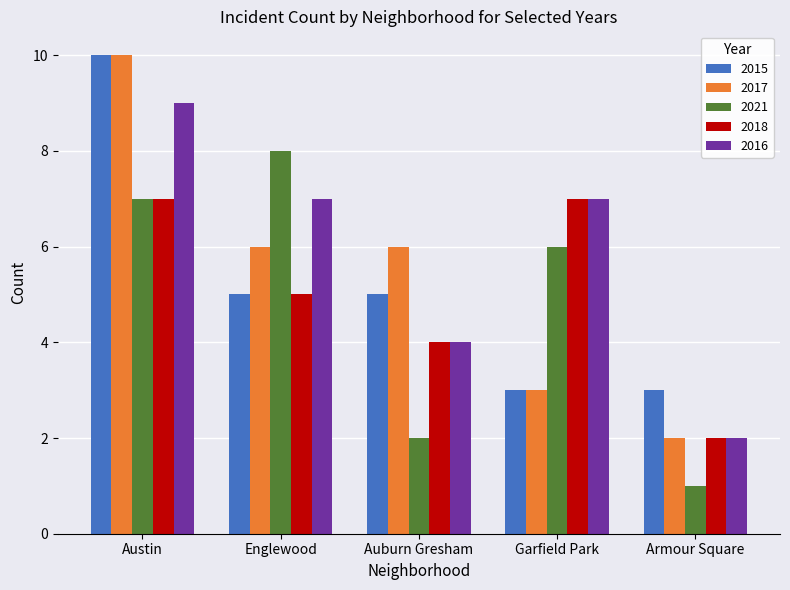

What is the difference between the maximum and second lowest values in the 2016 series?

5